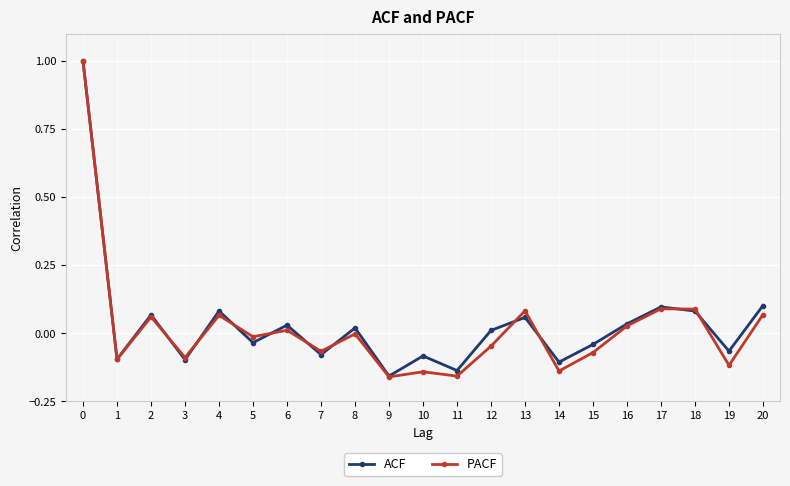

What is the highest value of the PACF series?

1.0